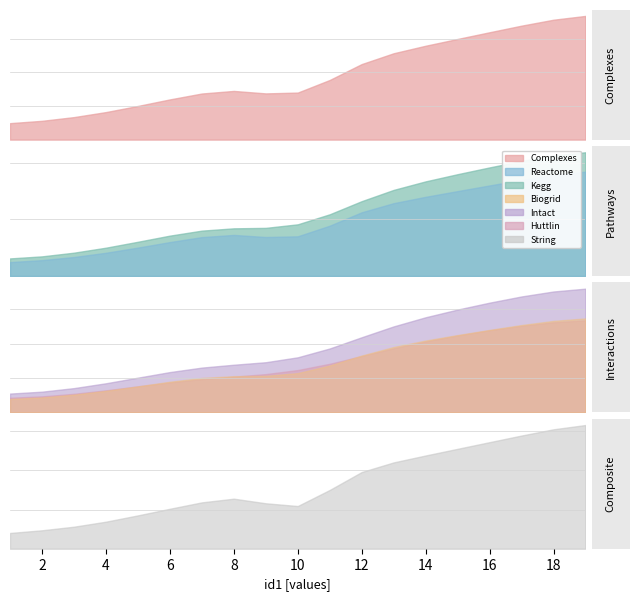

What is the change in value from 10 to 17?

+16